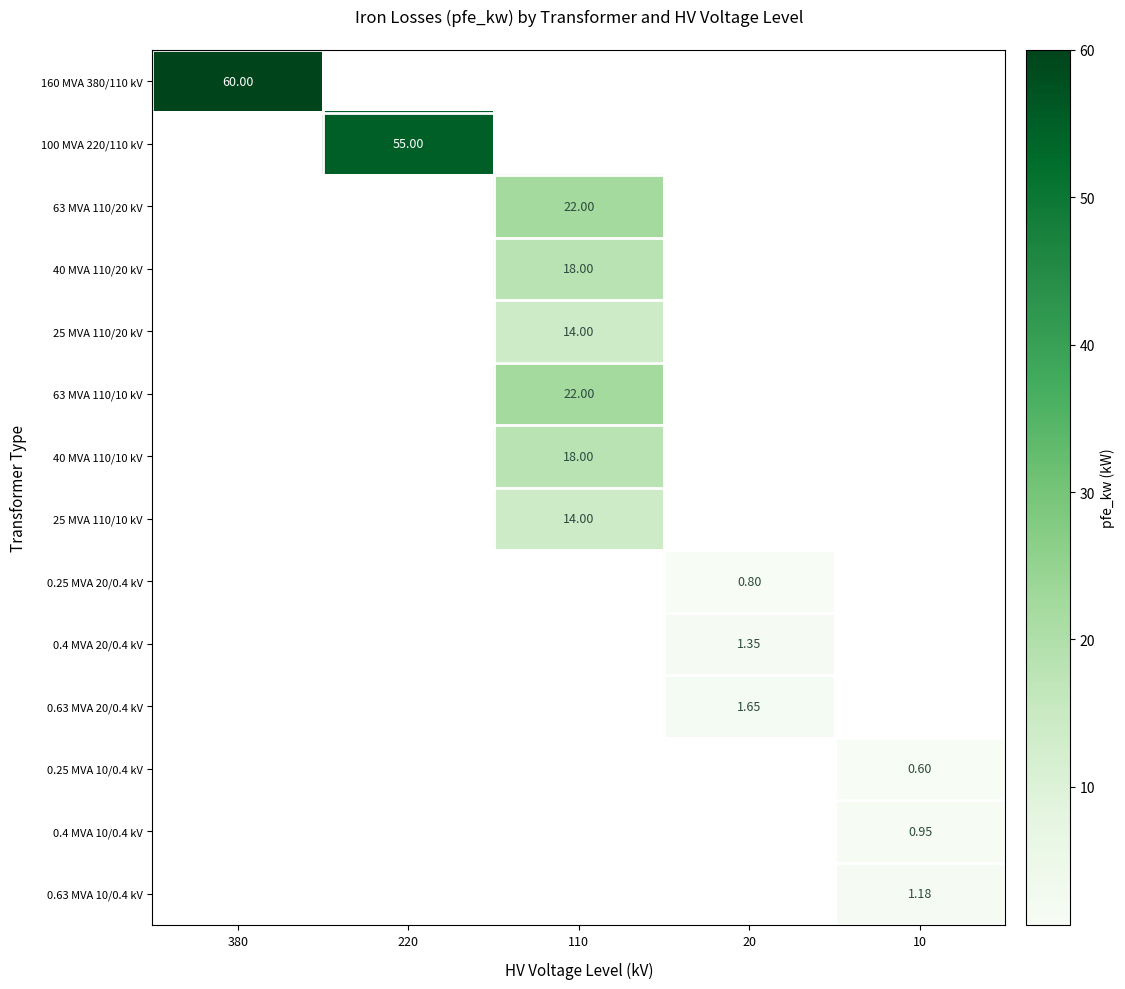

Where is 160 MVA 380/110 kV nearest to the value 60?

380